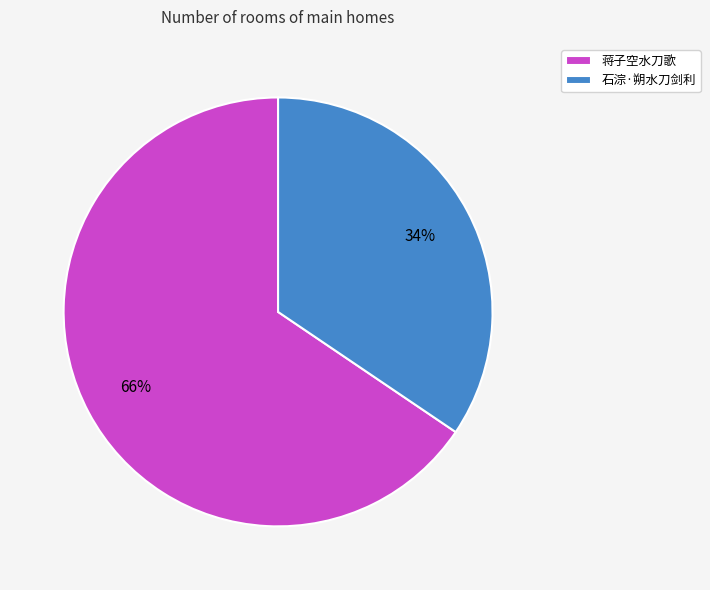

Approximately how many times larger is the value at 石淙·朔水刀剑利 compared to 蒋子空水刀歌?

0.5